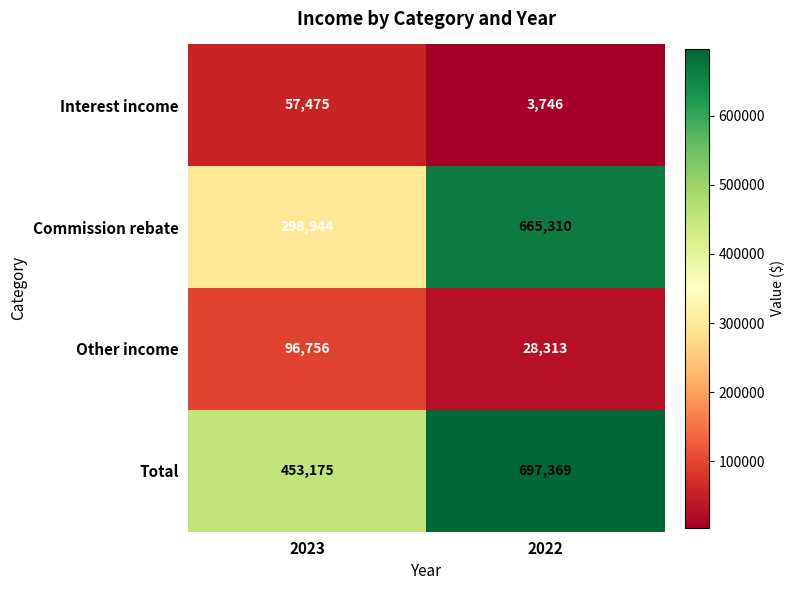

At which category is the sum across all series the highest?

2022